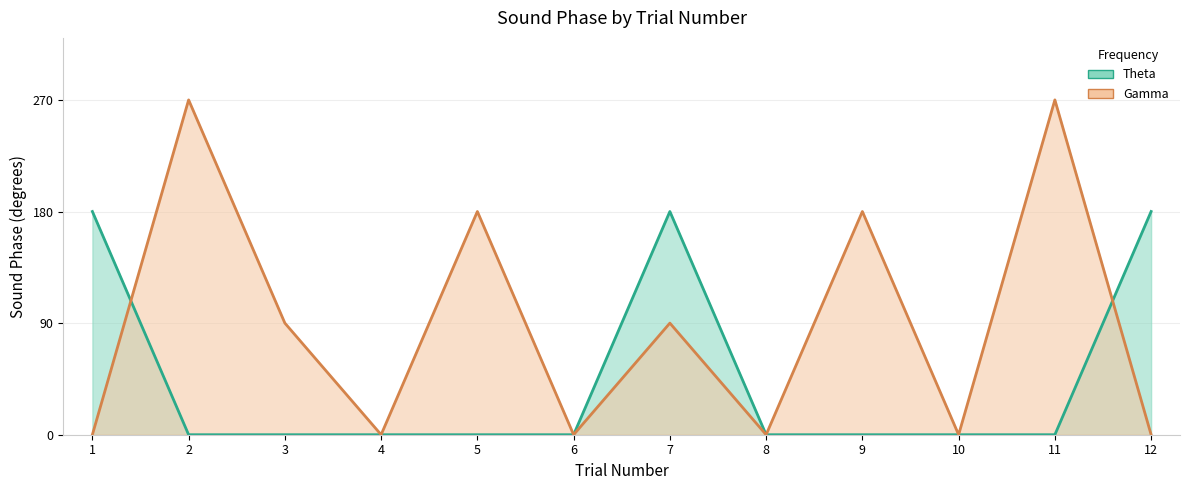

What is the difference between the maximum and minimum values in the Gamma series?

270